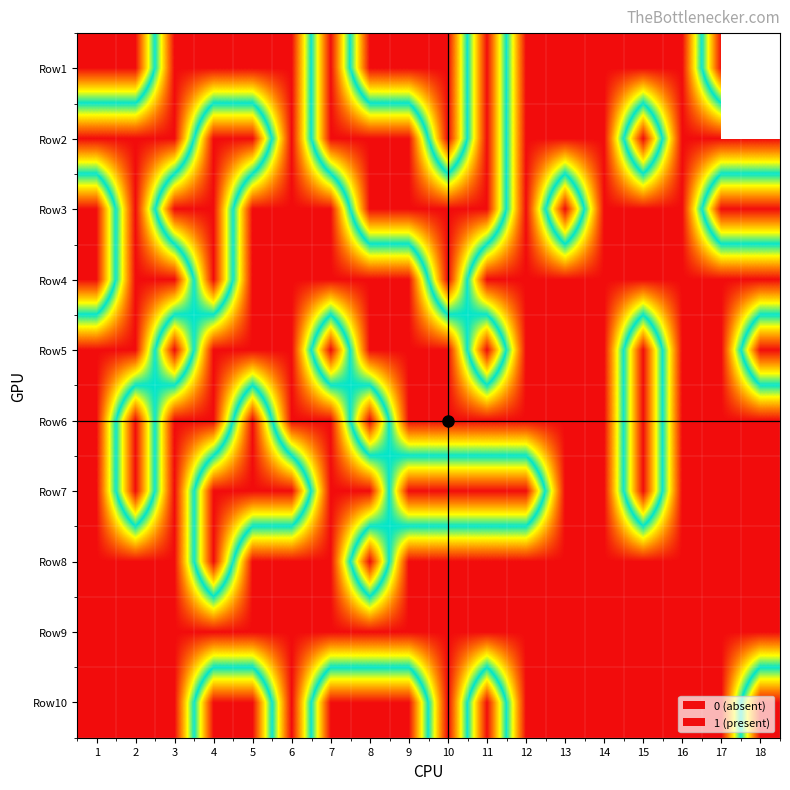

What is the sum of the Row8 values at 16 and 14?

2.0